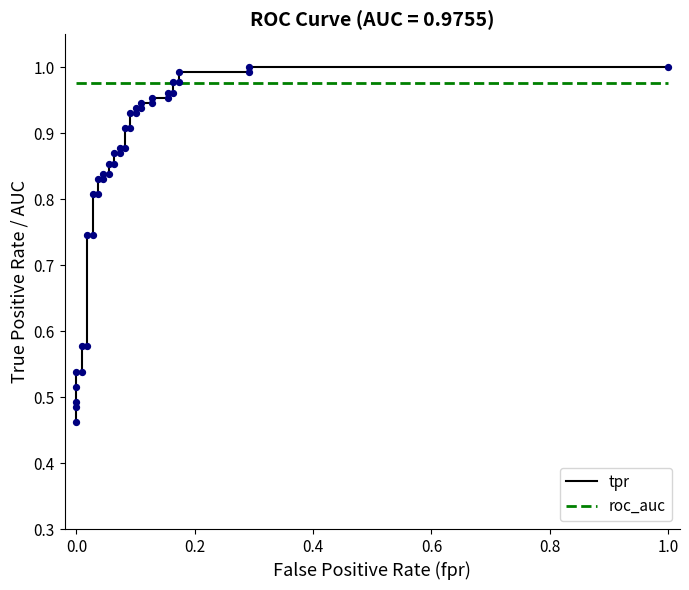

Which series has the largest total across all categories?

roc_auc